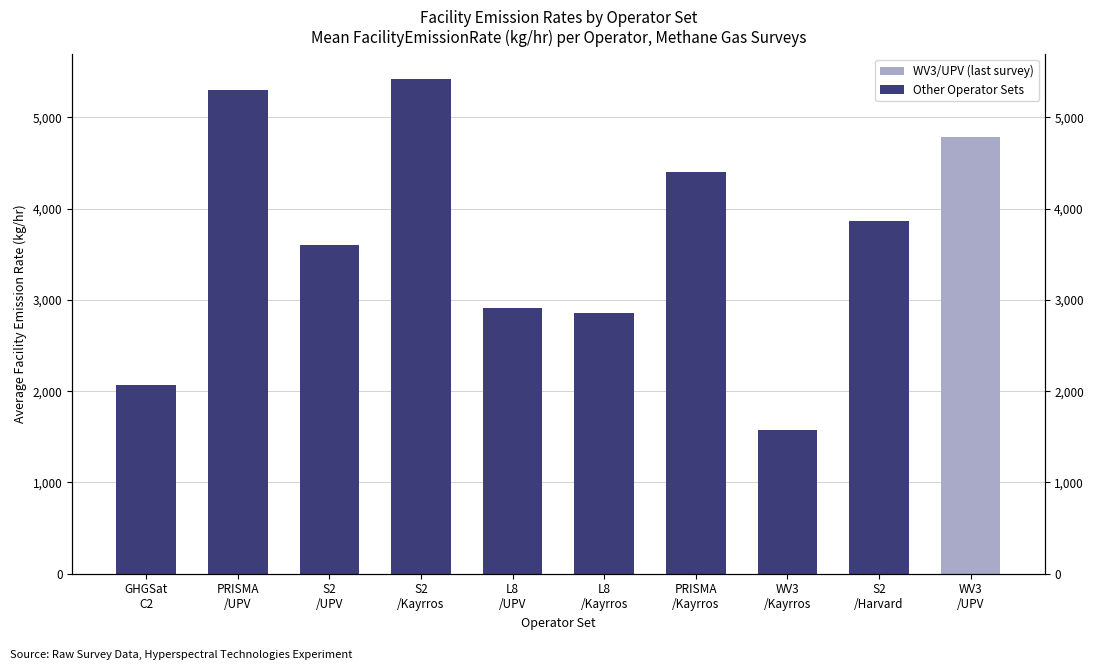

What is the change in value from S2
/UPV to WV3
/Kayrros?

-2021